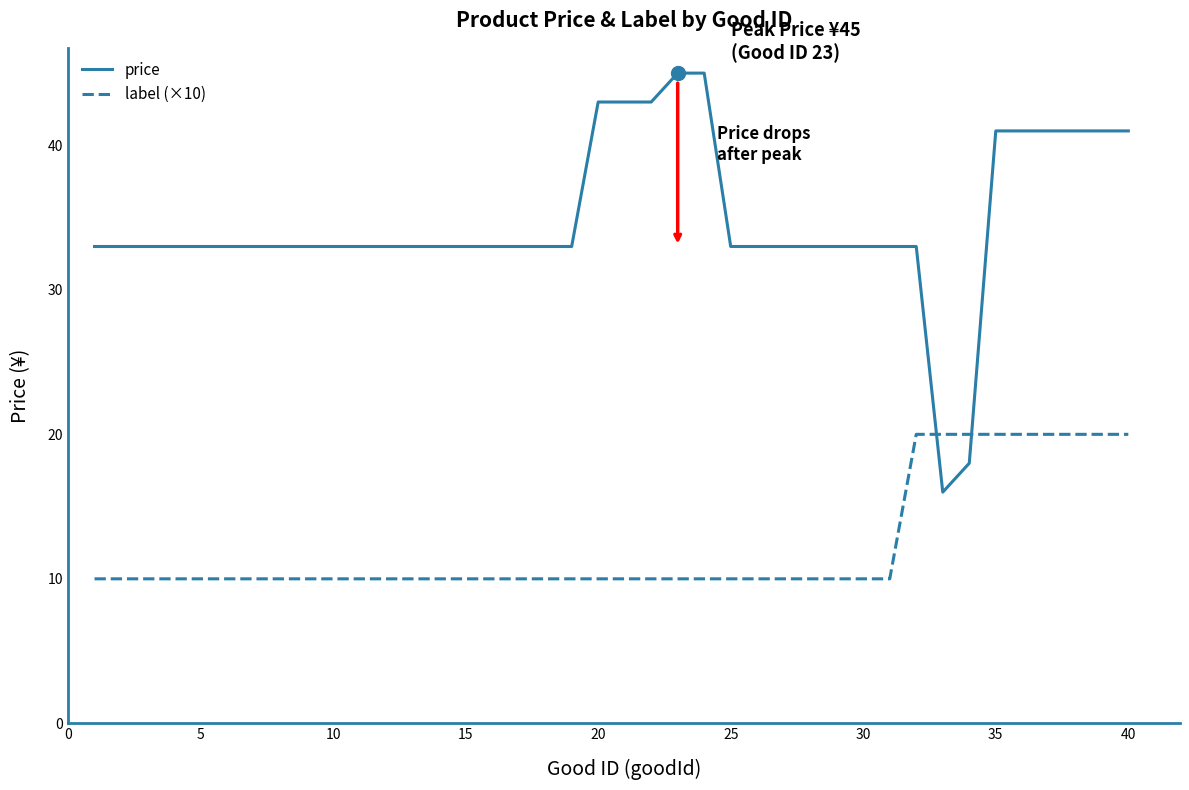

Which series has the largest range (max minus min)?

price